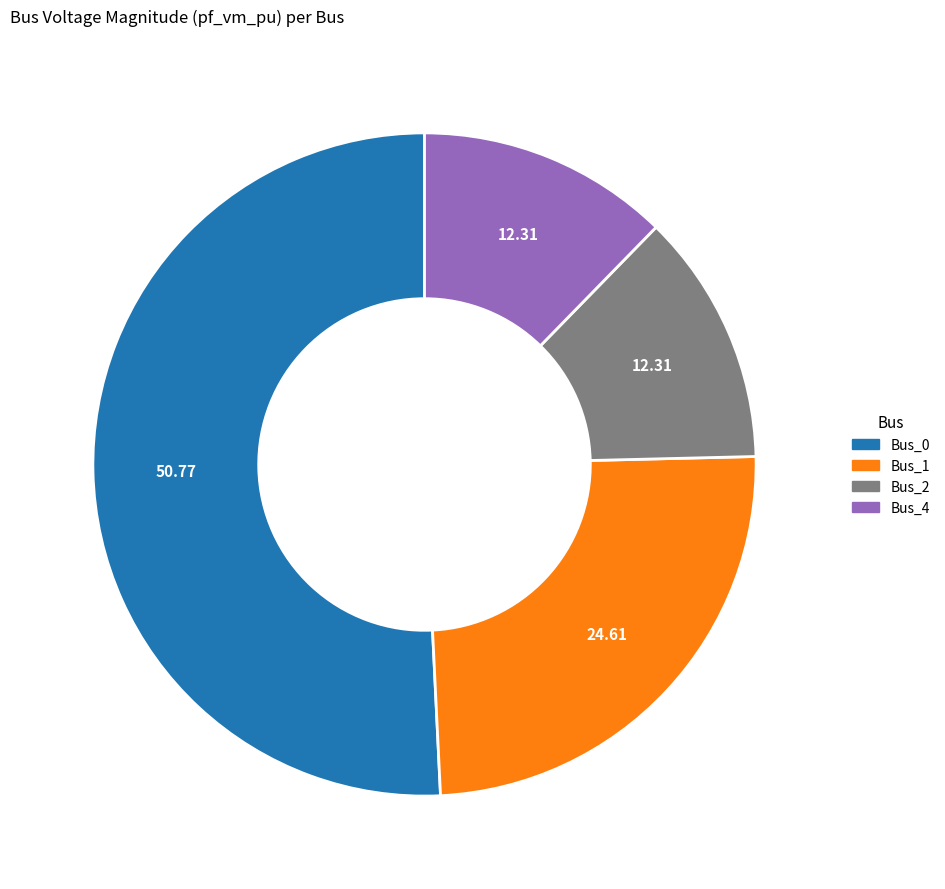

Is there any slice that represents more than half of the pie?

Yes